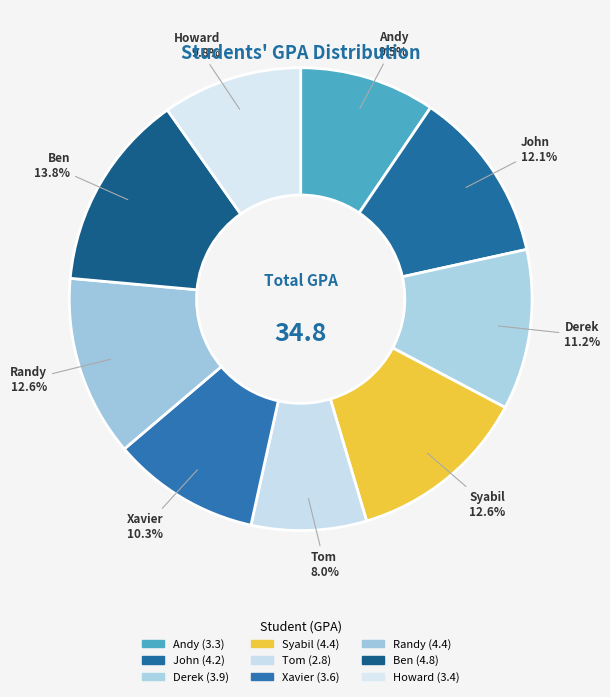

How many segments does this pie chart have?

9